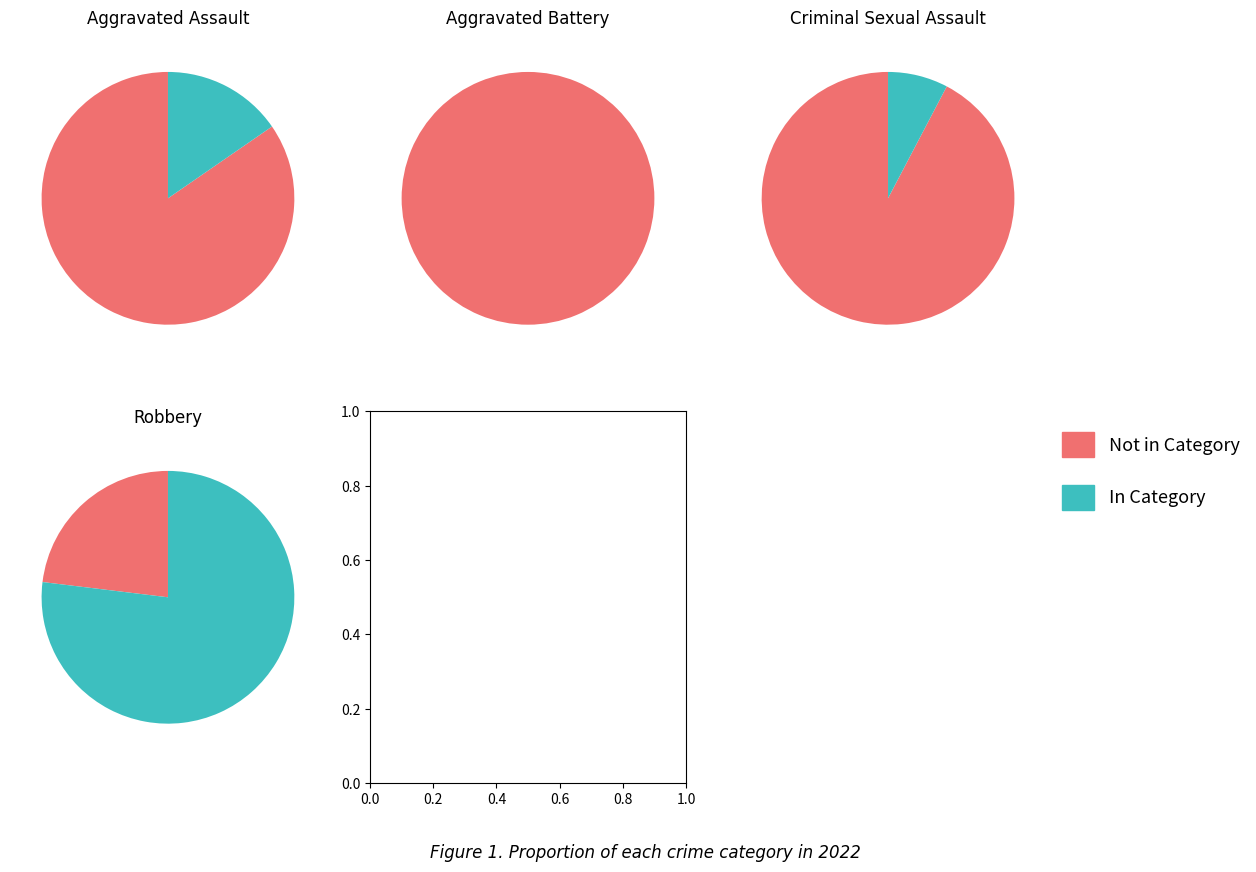

To the nearest percent, what is the average slice percentage?

25%